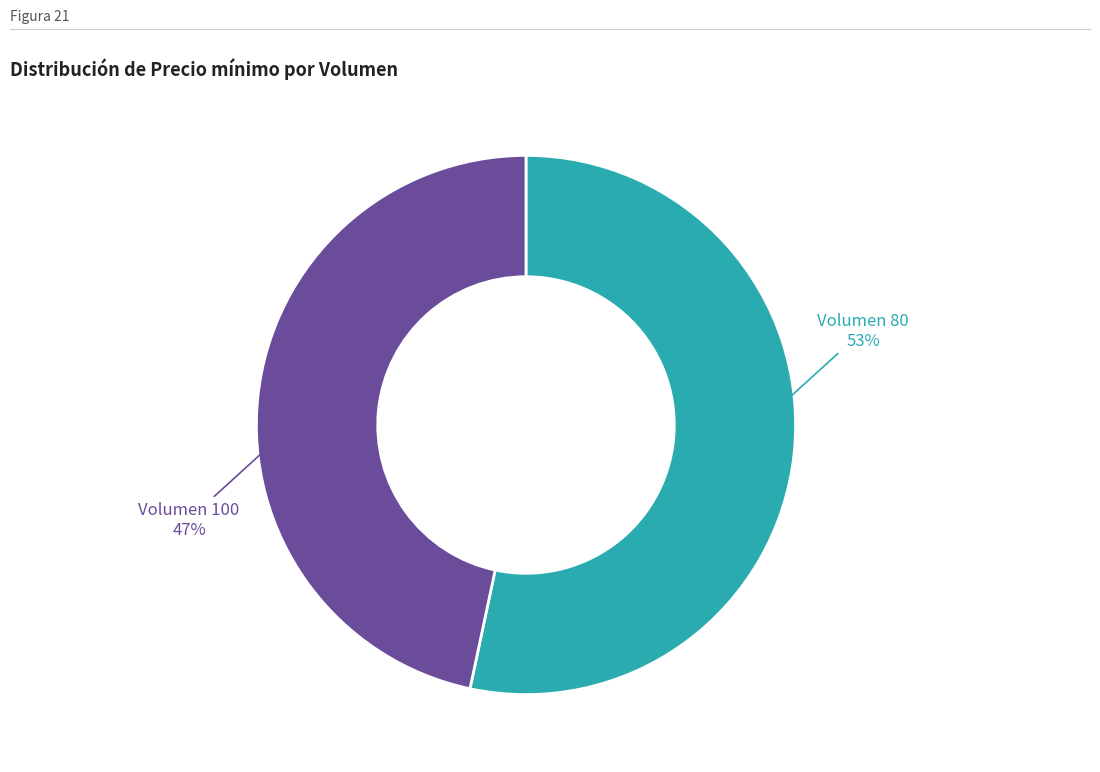

Which category has the smallest portion of the pie?

Volumen 100